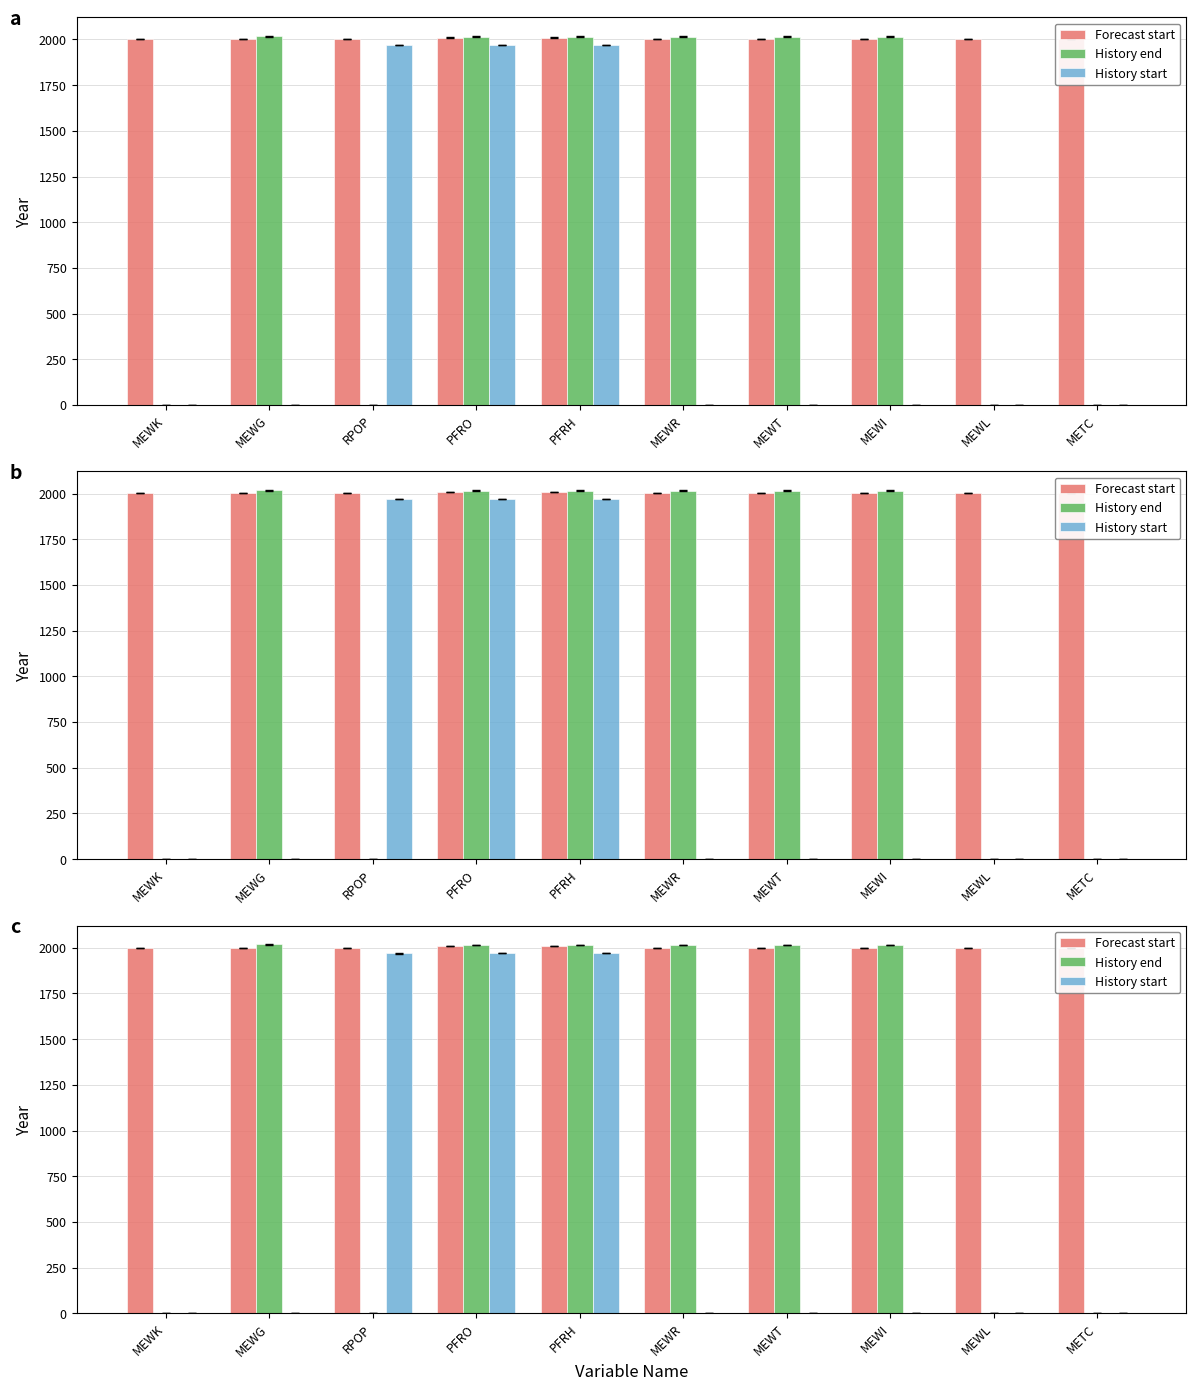

Reading left to right, transcribe all the data shown in this chart.

Forecast start: 2001	2001	2001	2010	2010	2001	2001	2001	2001	2001
History end: 0	2018	0	2016	2016	2016	2016	2016	0	0
History start: 0	0	1970	1970	1970	0	0	0	0	0